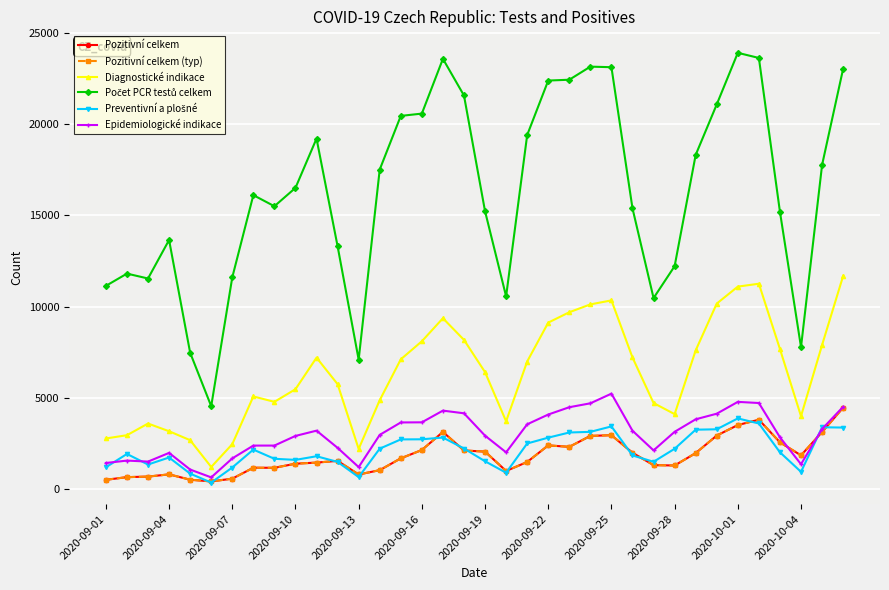

Rank the series by their maximum value, from highest to lowest.

Počet PCR testů celkem, Diagnostické indikace, Epidemiologické indikace, Pozitivní celkem, Pozitivní celkem (typ), Preventivní a plošné